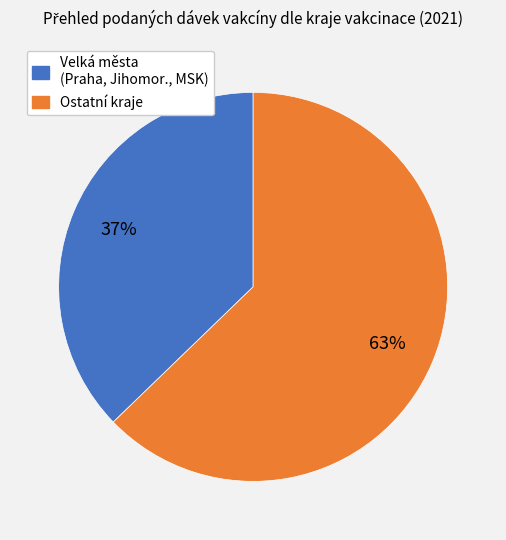

To the nearest percent, what is the average slice percentage?

50%